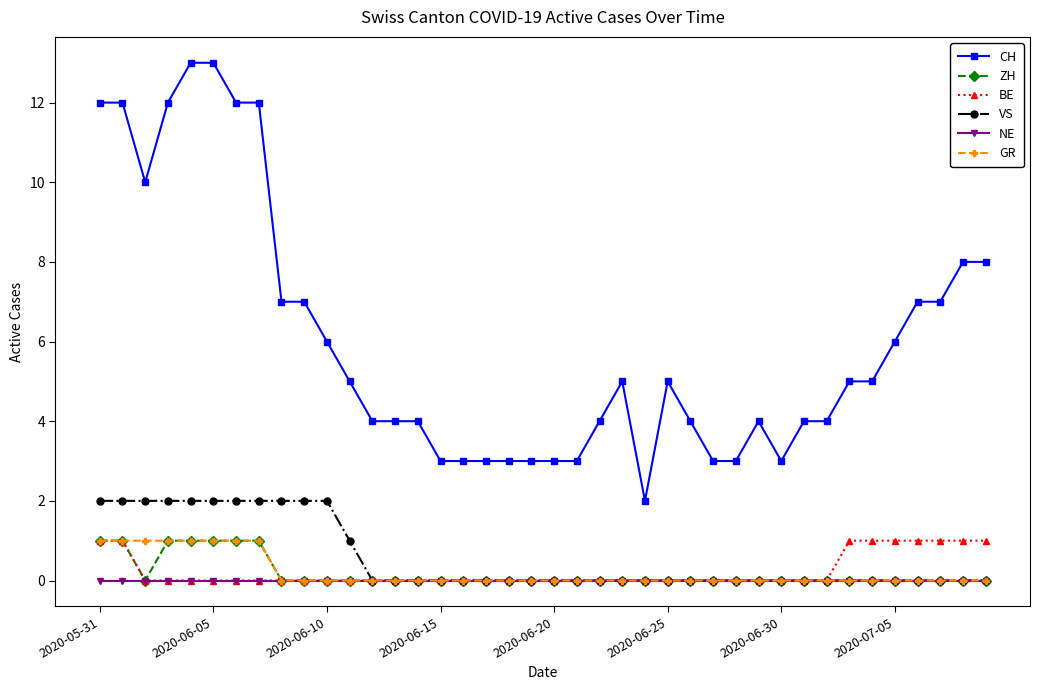

True or false: CH has more than 1 points higher than both neighbors.

True